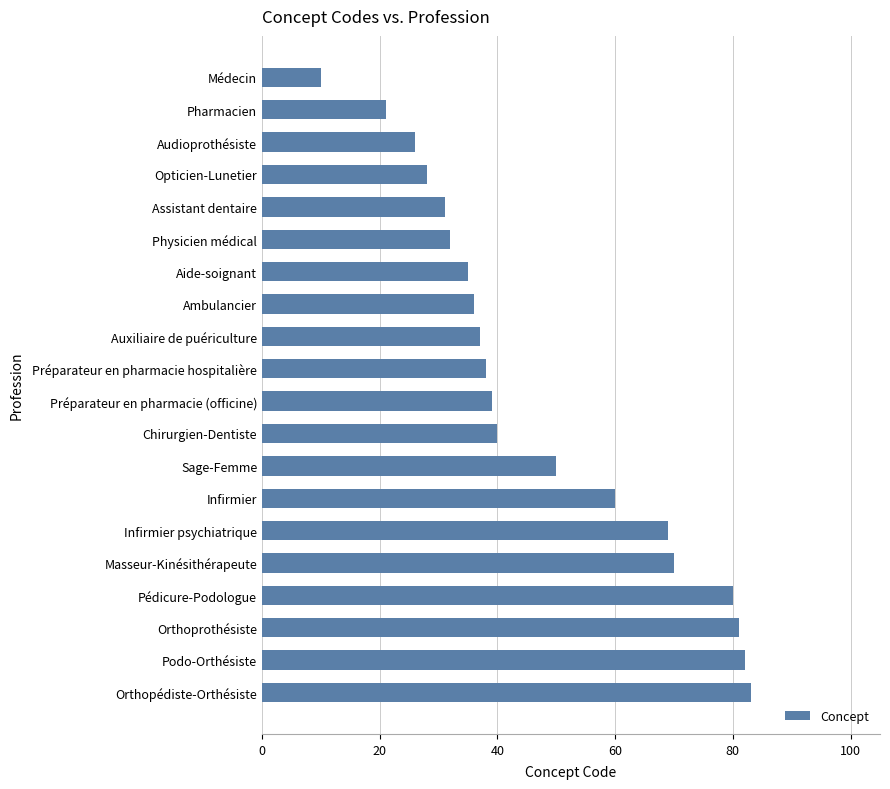

What is the difference between the maximum and minimum values?

73